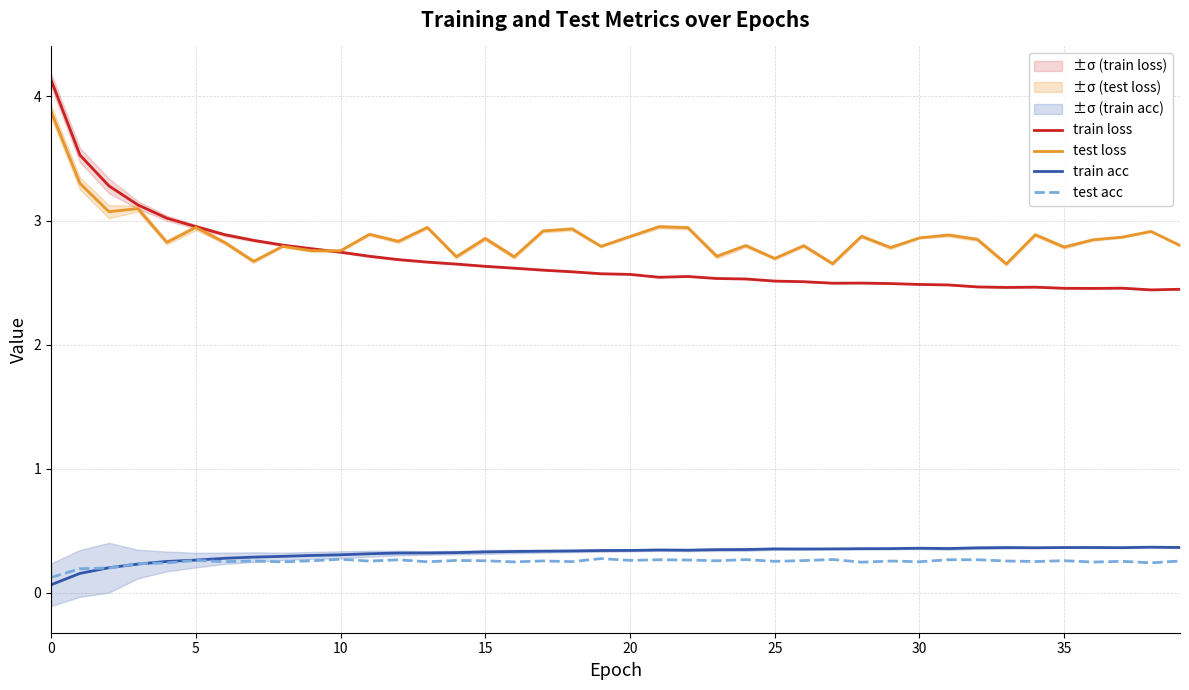

Is it true that train loss equals 2.6 at 20?

True